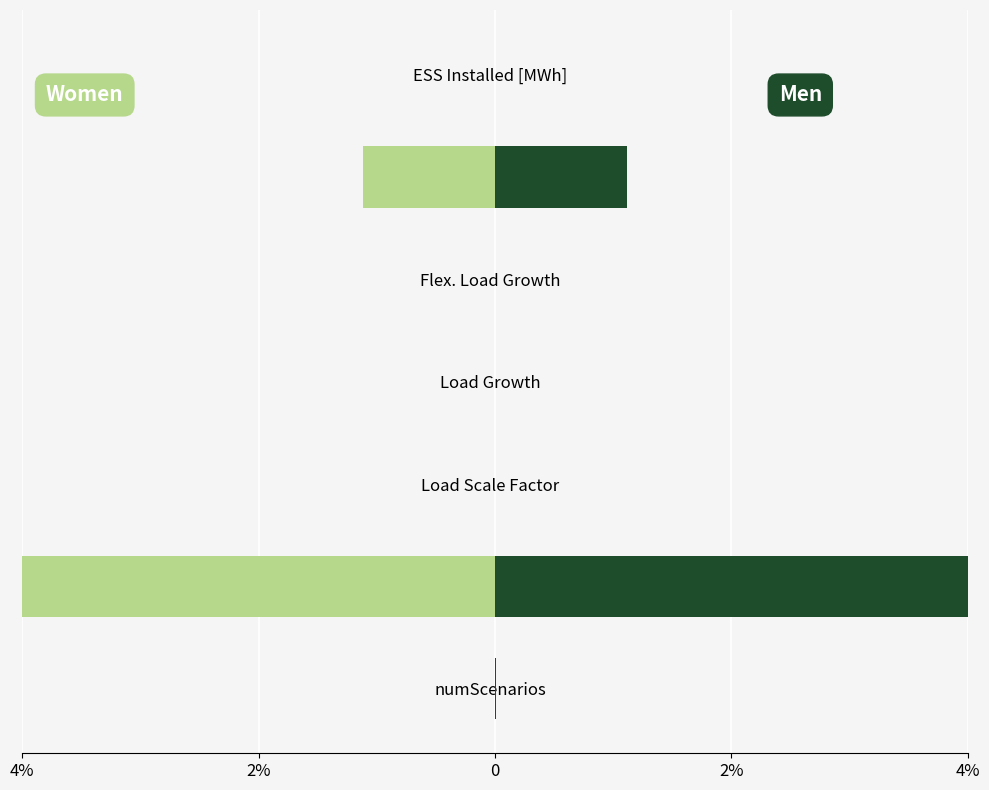

Which series has the largest range (max minus min)?

Women